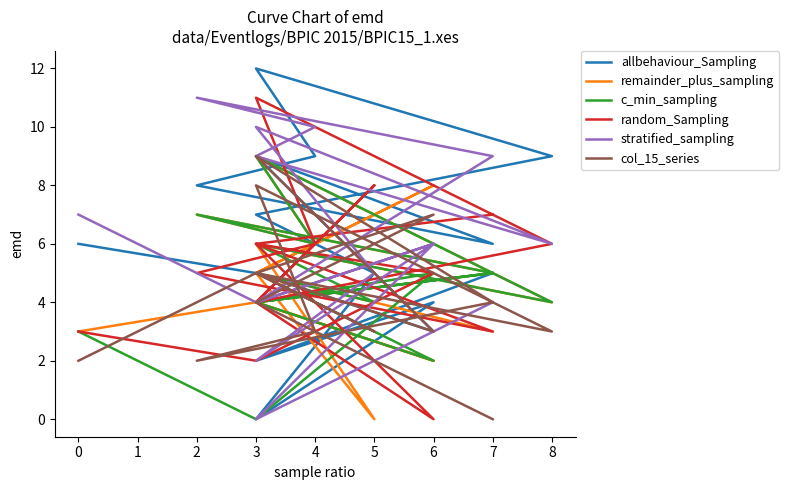

Between 7 and 14, which series saw the biggest shift?

allbehaviour_Sampling